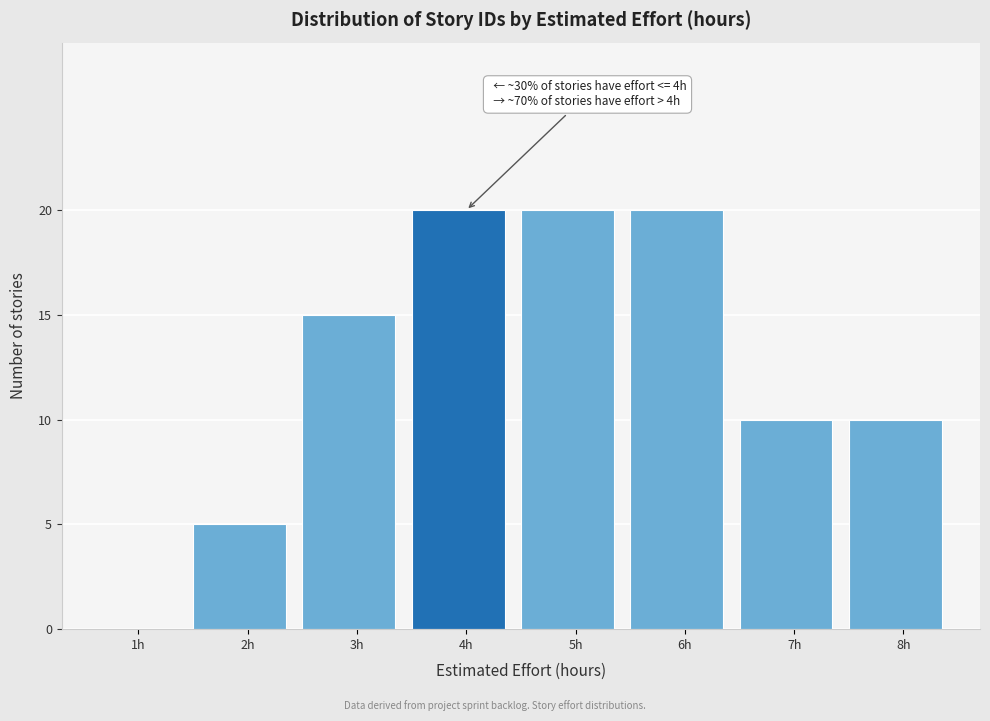

Reading left to right, list all the values displayed in this chart.

1h=0	2h=5	3h=15	4h=20	5h=20	6h=20	7h=10	8h=10